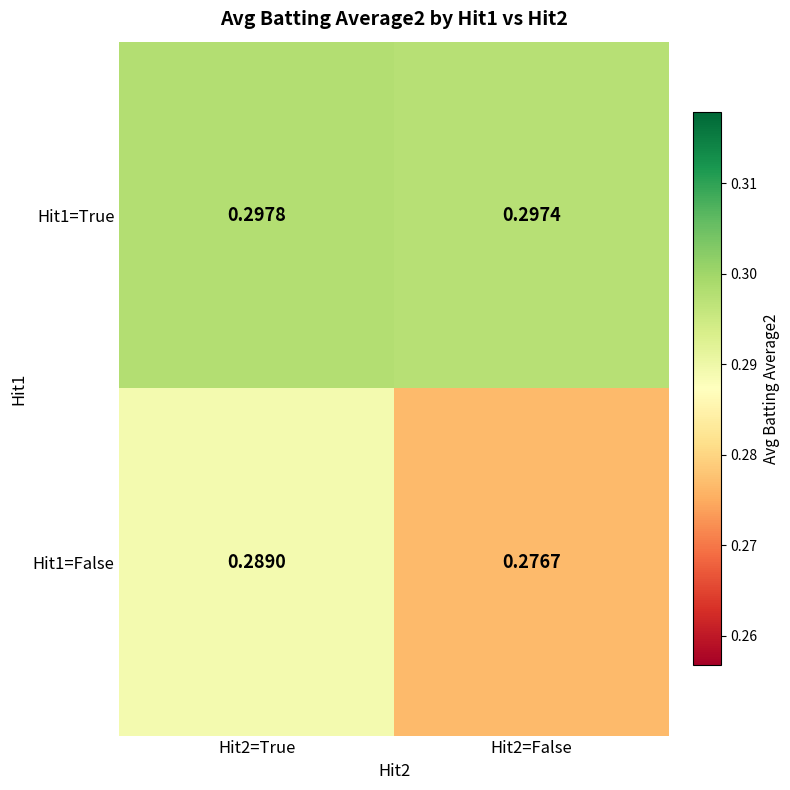

Is the value of Hit1=True at Hit2=True greater than the value of Hit1=False at Hit2=True?

Yes